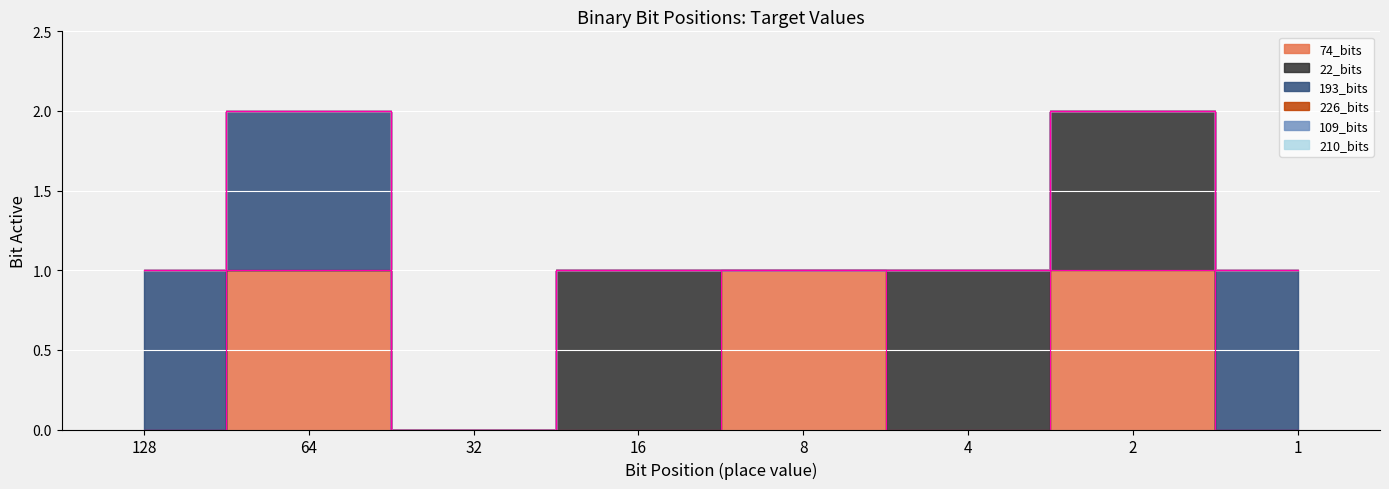

What is the difference between the maximum and minimum values in the 22_bits series?

1